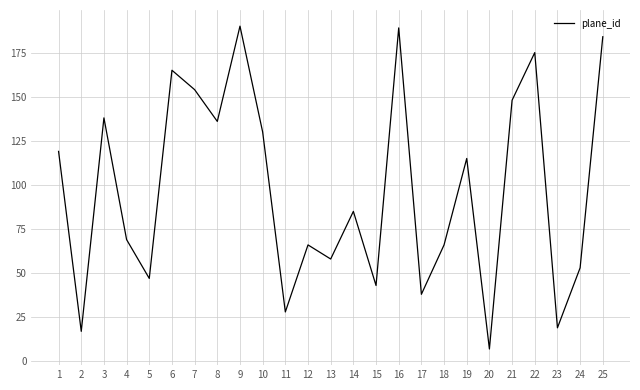

Which label corresponds to the smallest value in the chart?

20